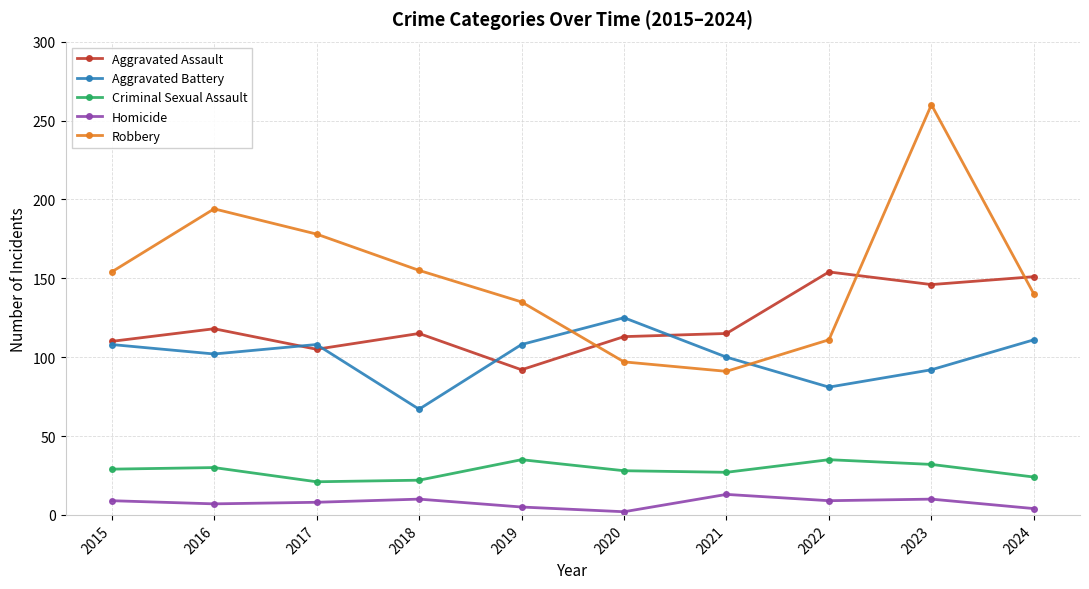

Which series changed the most between 2015 and 2021?

Robbery